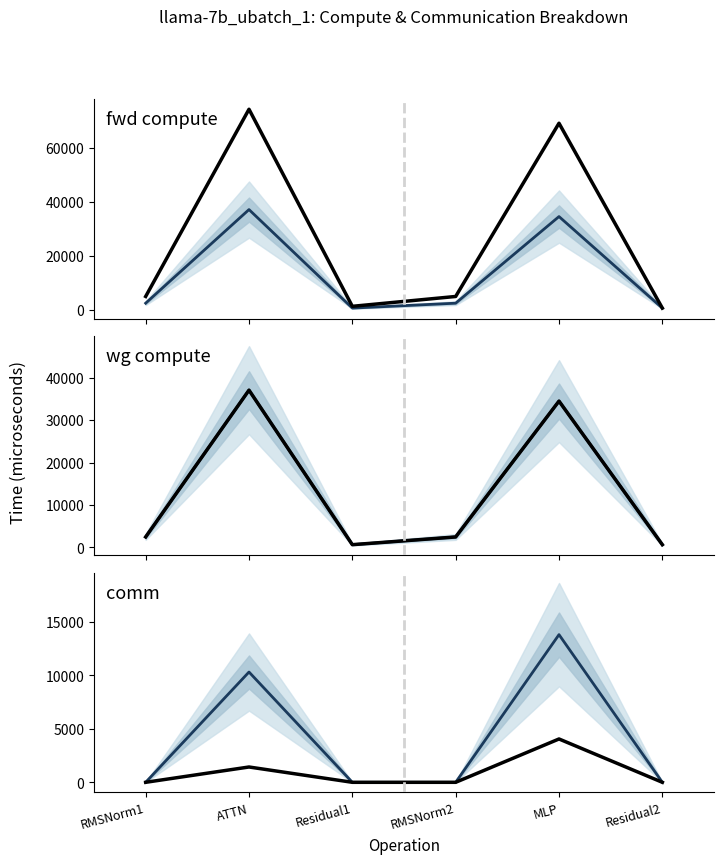

True or false: fwd compute and mean estimate cross at least once.

False